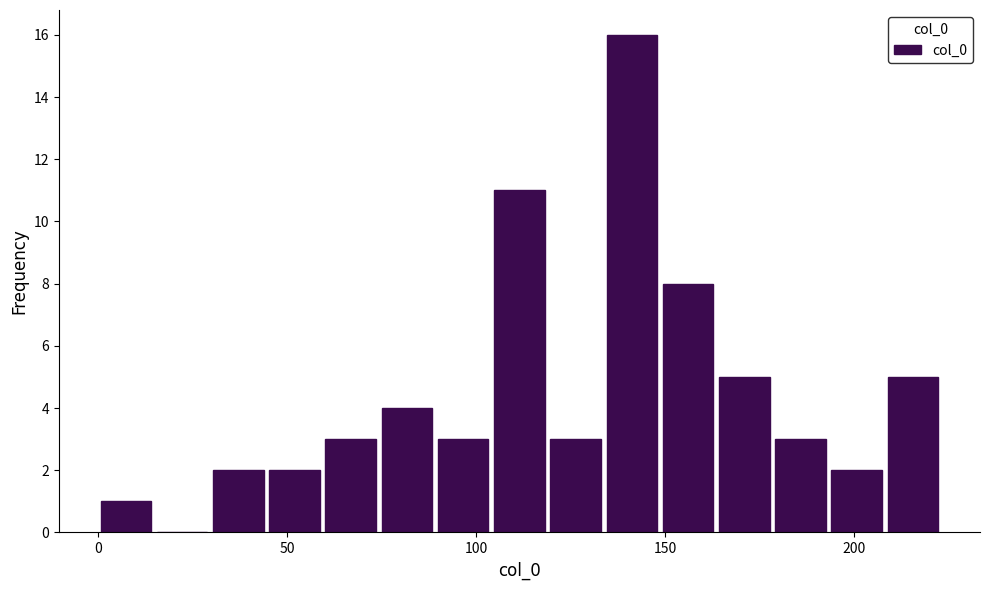

Around what value on the x-axis is the tallest bar? Give the approximate position of its centre, as read against the axis.

140